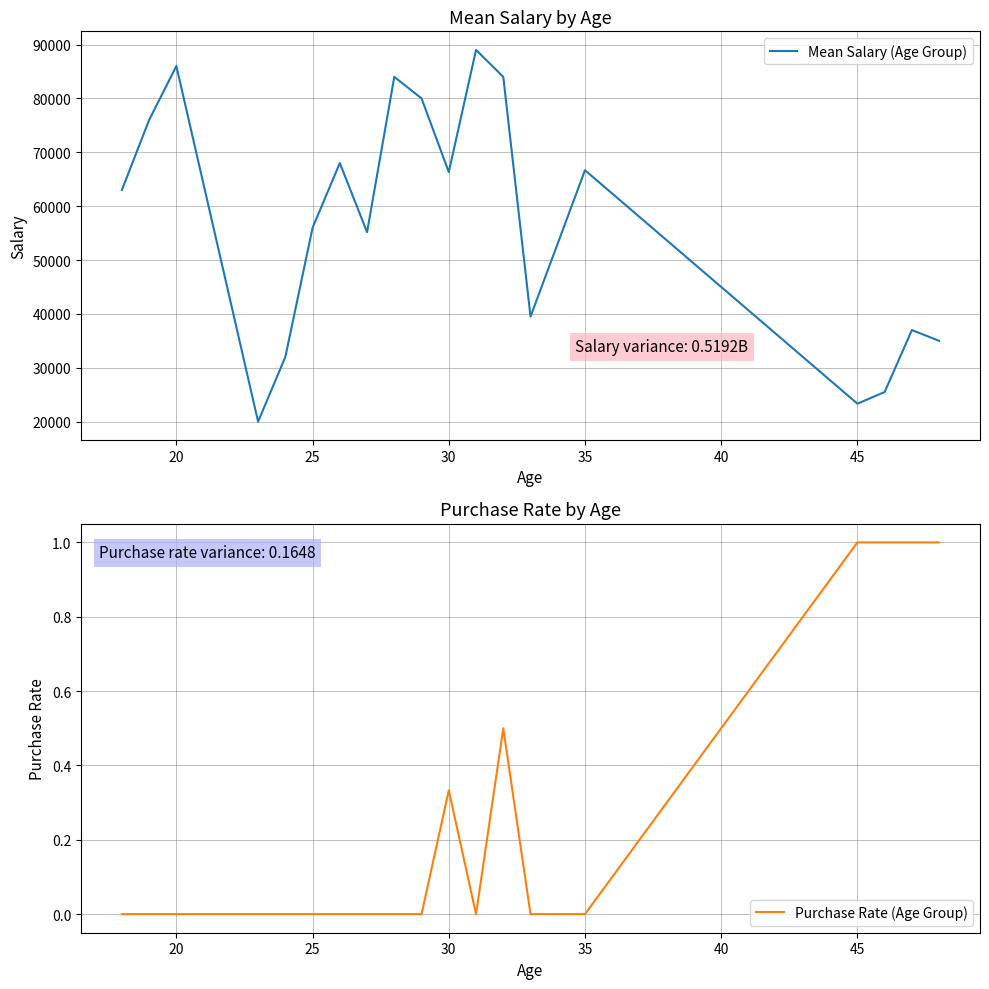

What is the maximum value for Mean Salary (Age Group)?

89000